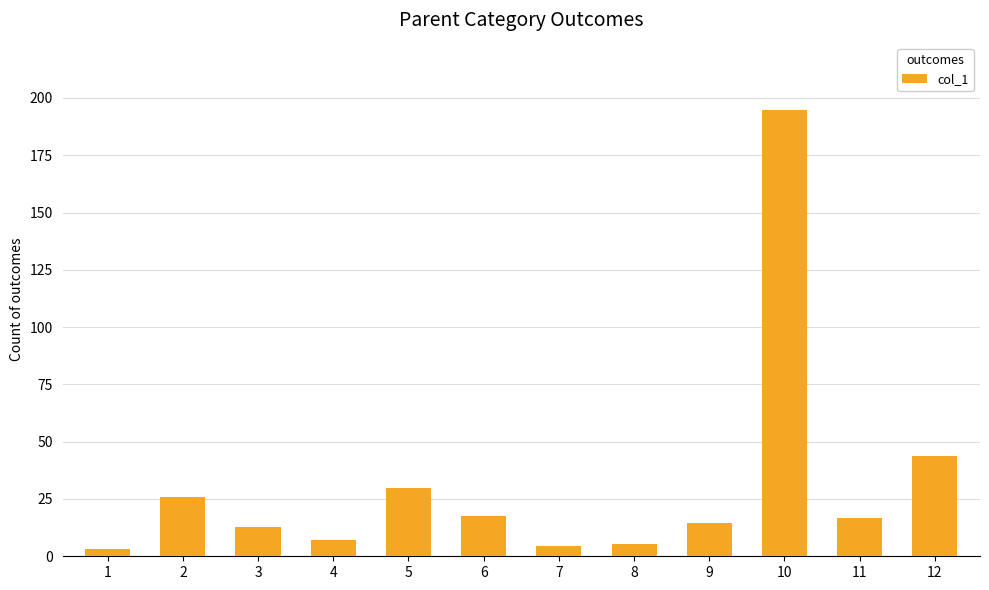

Are the bars grouped side by side (vs. stacked)?

No